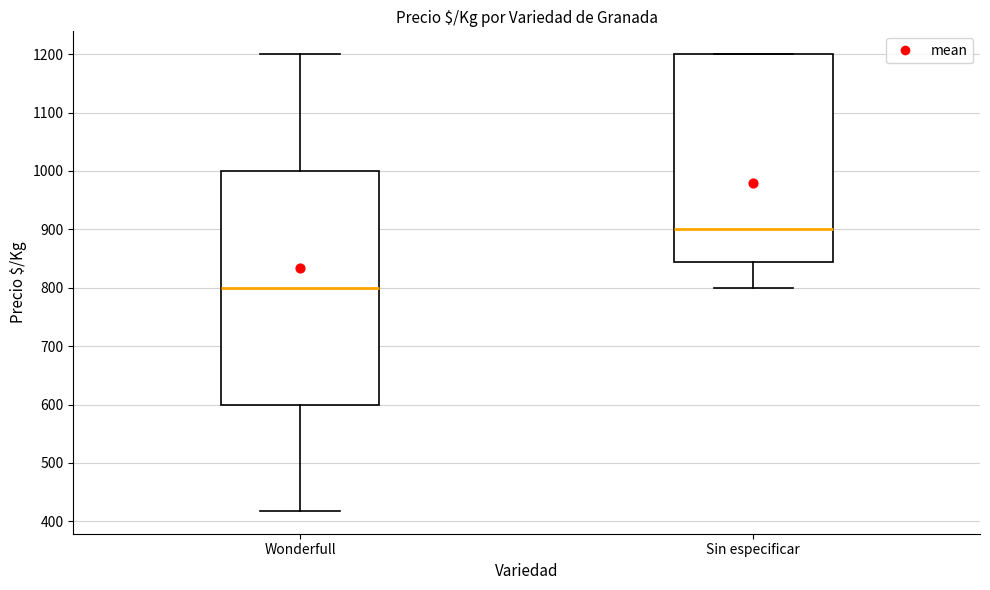

Which box's median line is the lowest?

Wonderfull